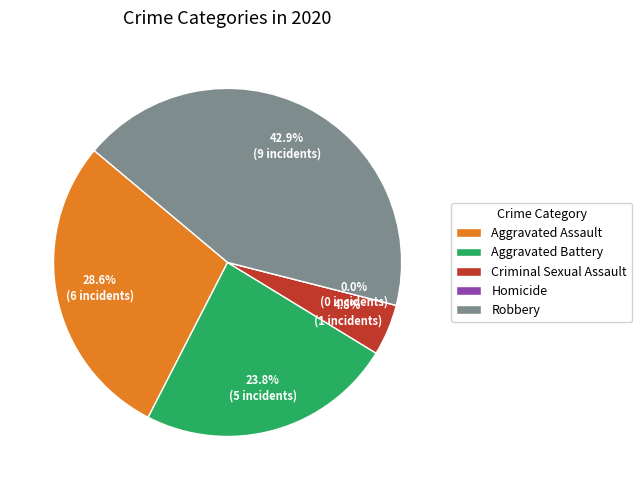

Combined, do Aggravated Assault and Aggravated Battery account for over 50%?

Yes